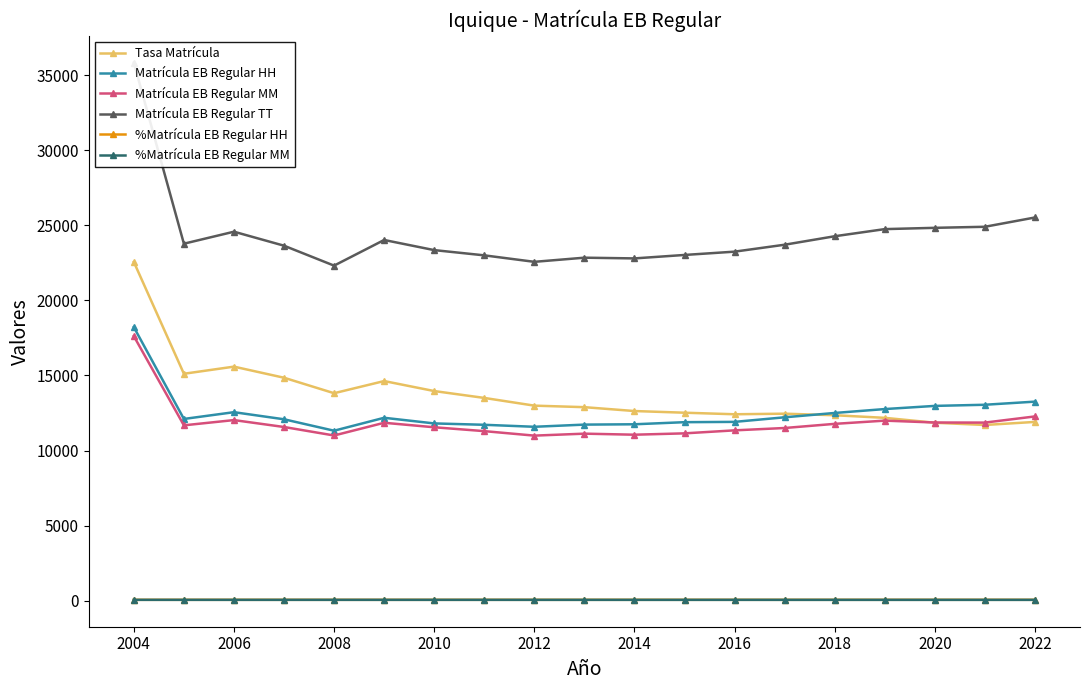

Which category has the highest value in the Matrícula EB Regular HH series?

2004